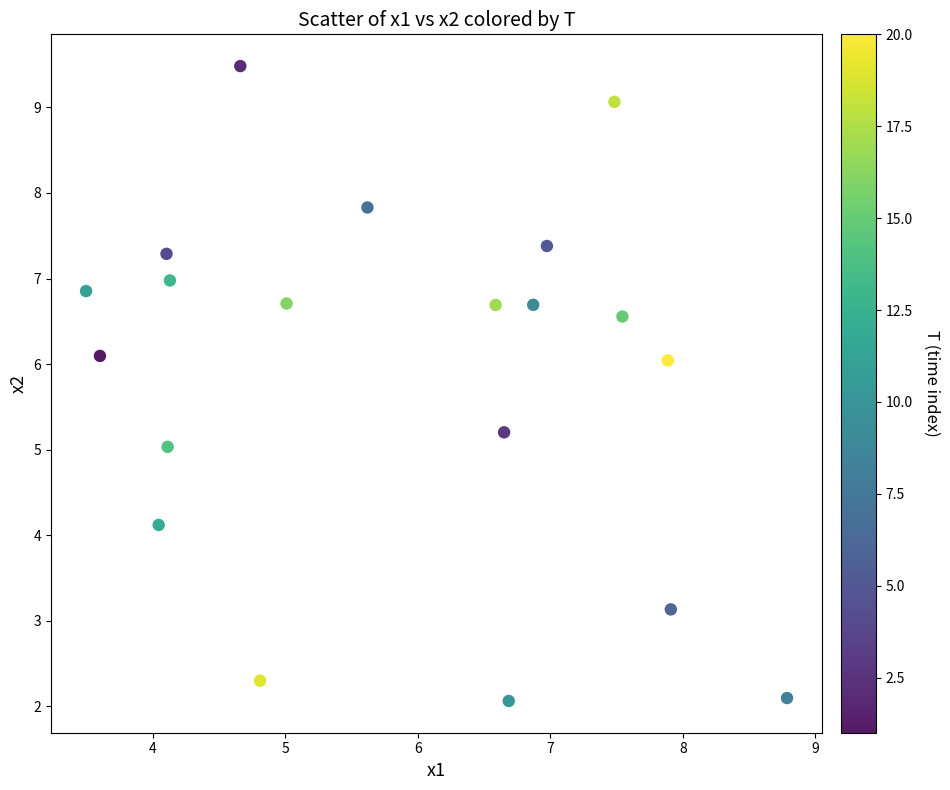

What is the range of Y values (max minus min)?

7.4